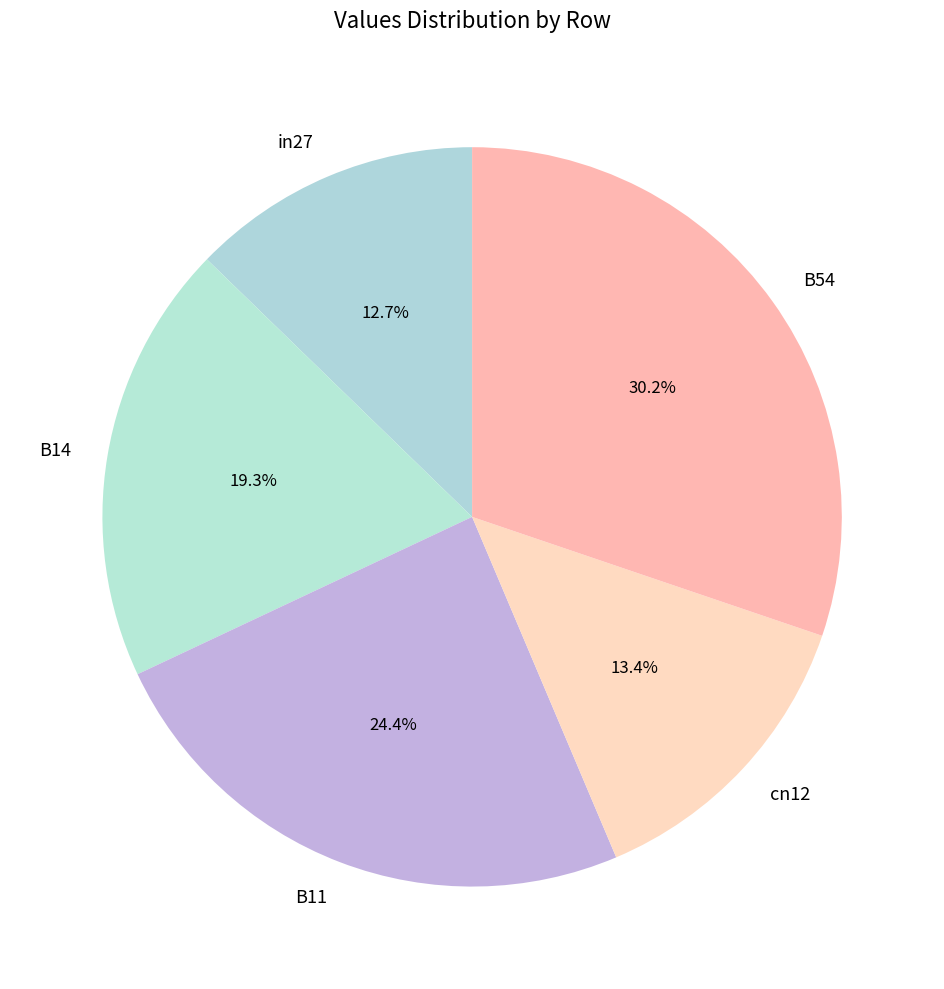

Does any single category account for the majority?

No